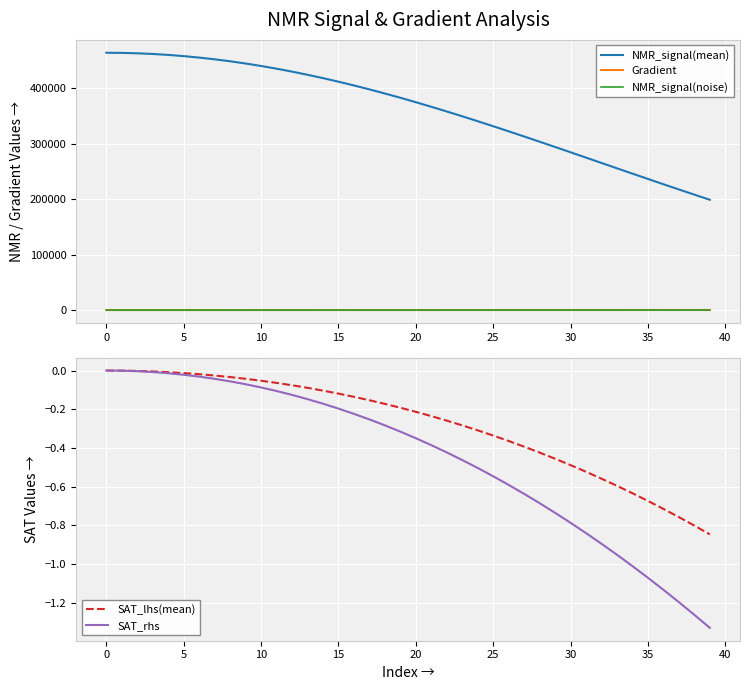

Is it true that Gradient equals 45.7 at 37?

False